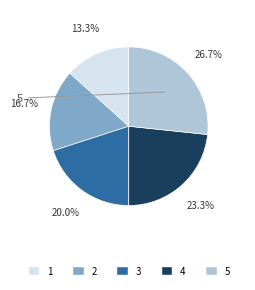

Is there a majority slice in this chart?

No